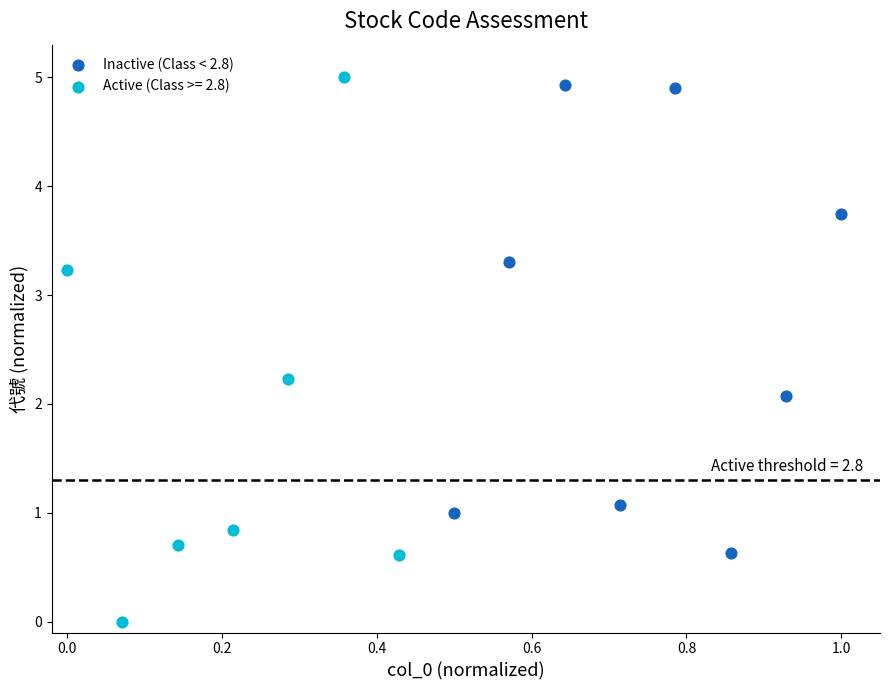

Which series has the largest Y range (max minus min)?

Active (Class >= 2.8)